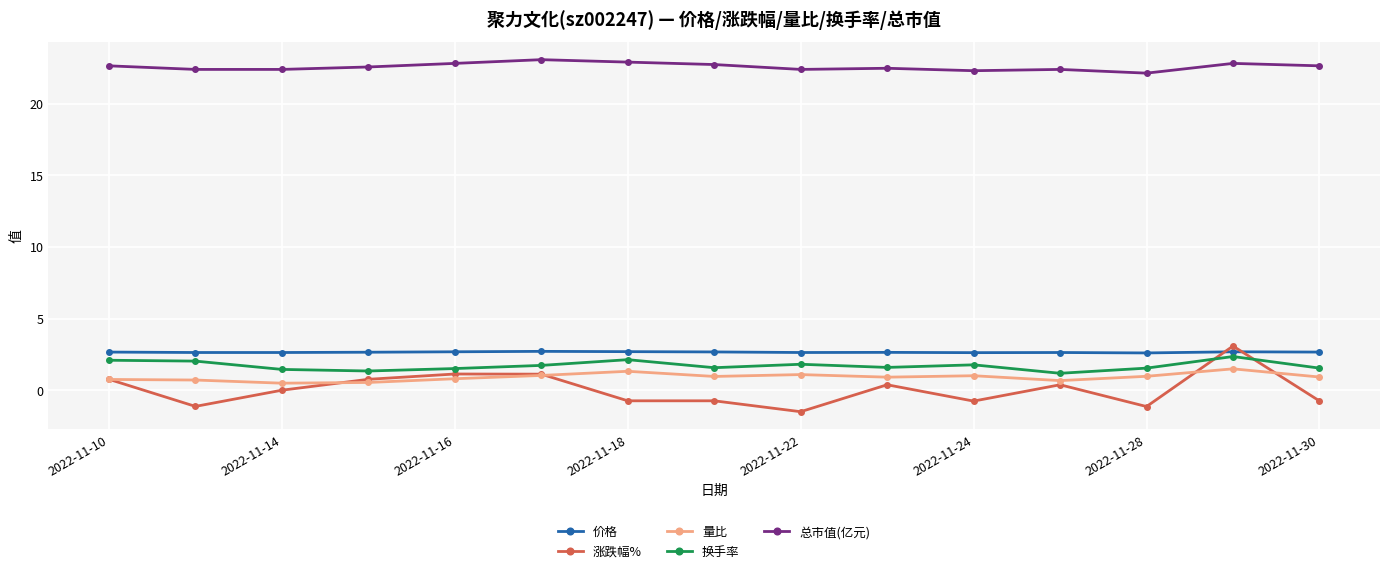

True or false: 价格 has more than 2 points higher than both neighbors.

True